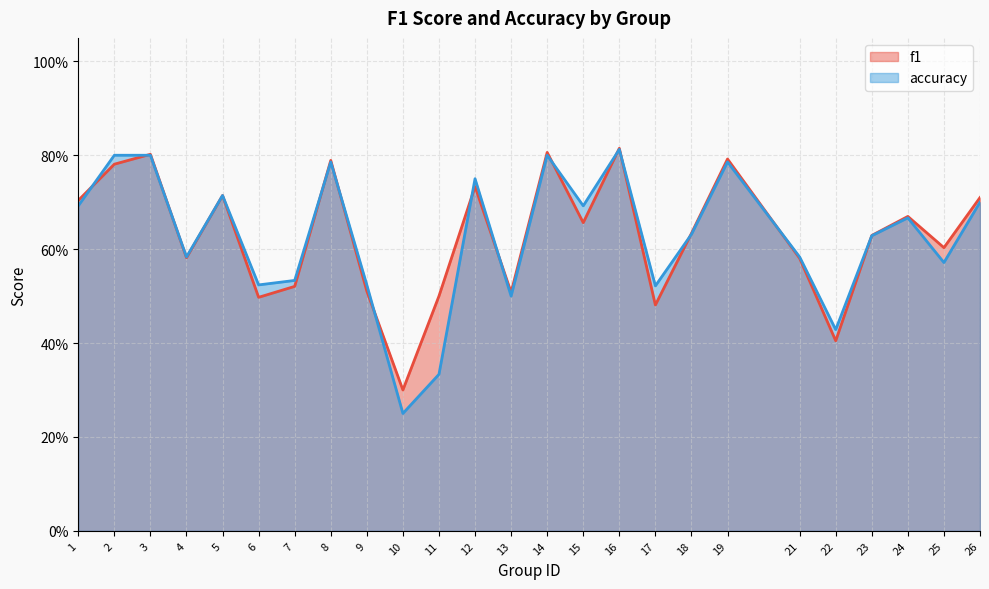

Reading left to right, transcribe all the data shown in this chart.

f1: 0.7	0.8	0.8	0.6	0.7	0.5	0.5	0.8	0.5	0.3	0.5	0.7	0.5	0.8	0.7	0.8	0.5	0.6	0.8	0.6	0.4	0.6	0.7	0.6	0.7
accuracy: 0.7	0.8	0.8	0.6	0.7	0.5	0.5	0.8	0.5	0.2	0.3	0.8	0.5	0.8	0.7	0.8	0.5	0.6	0.8	0.6	0.4	0.6	0.7	0.6	0.7